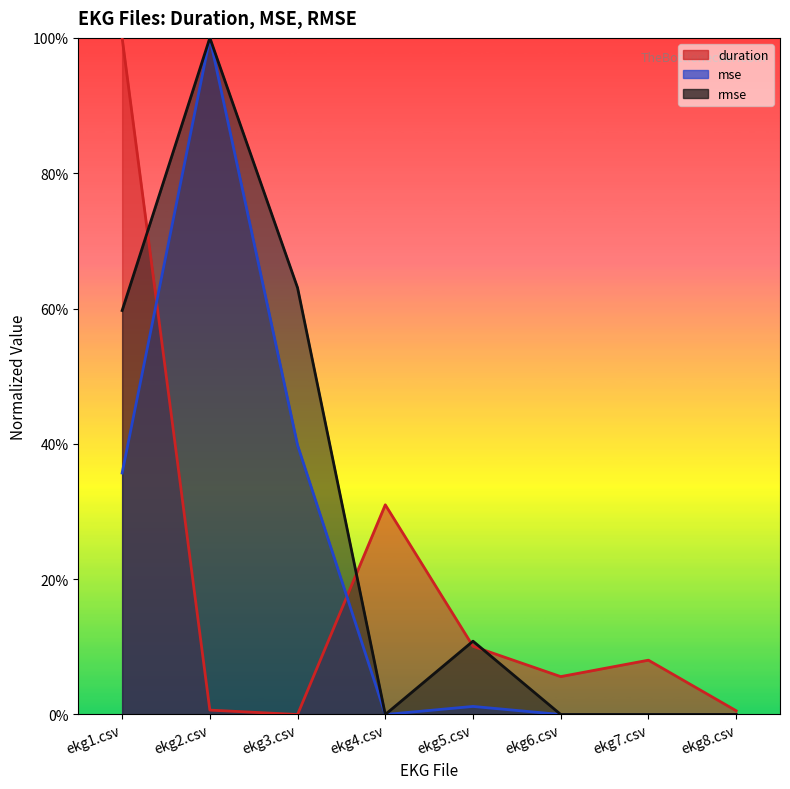

Where is the first local minimum for mse?

ekg4.csv